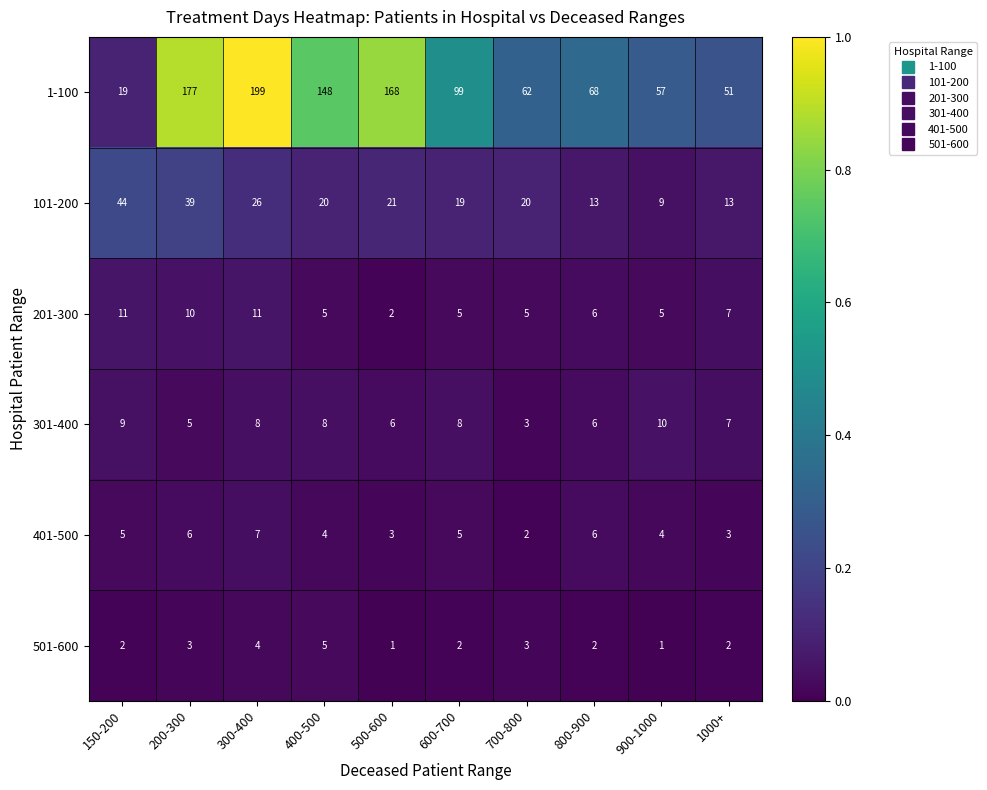

What is the total value across all series at 150-200?

90